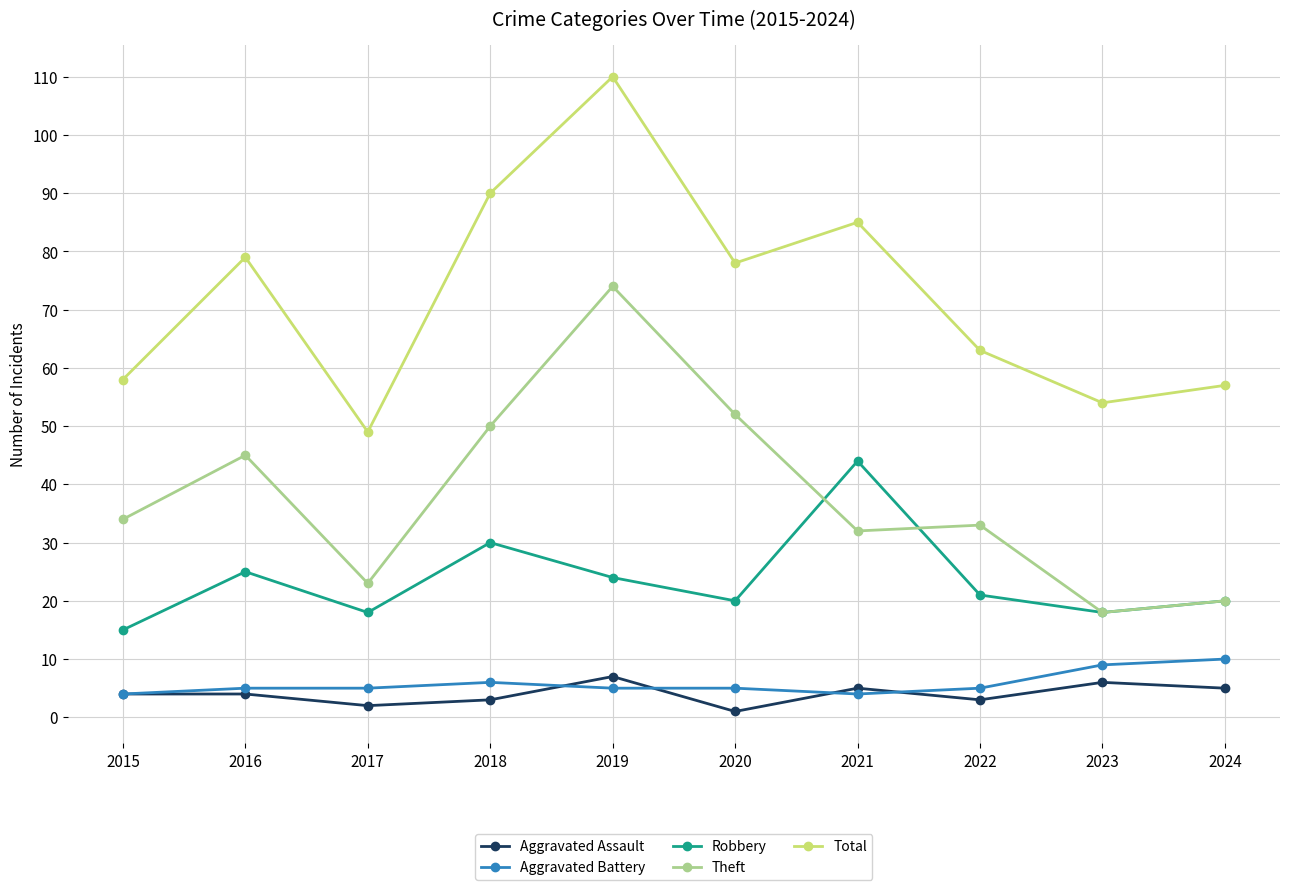

Is it true that Aggravated Assault equals 6 at 2023?

True